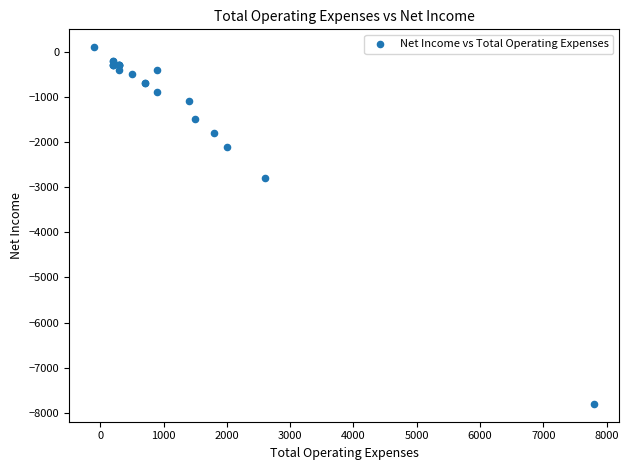

What Y value in the scatter plot is closest to -3850?

-2800